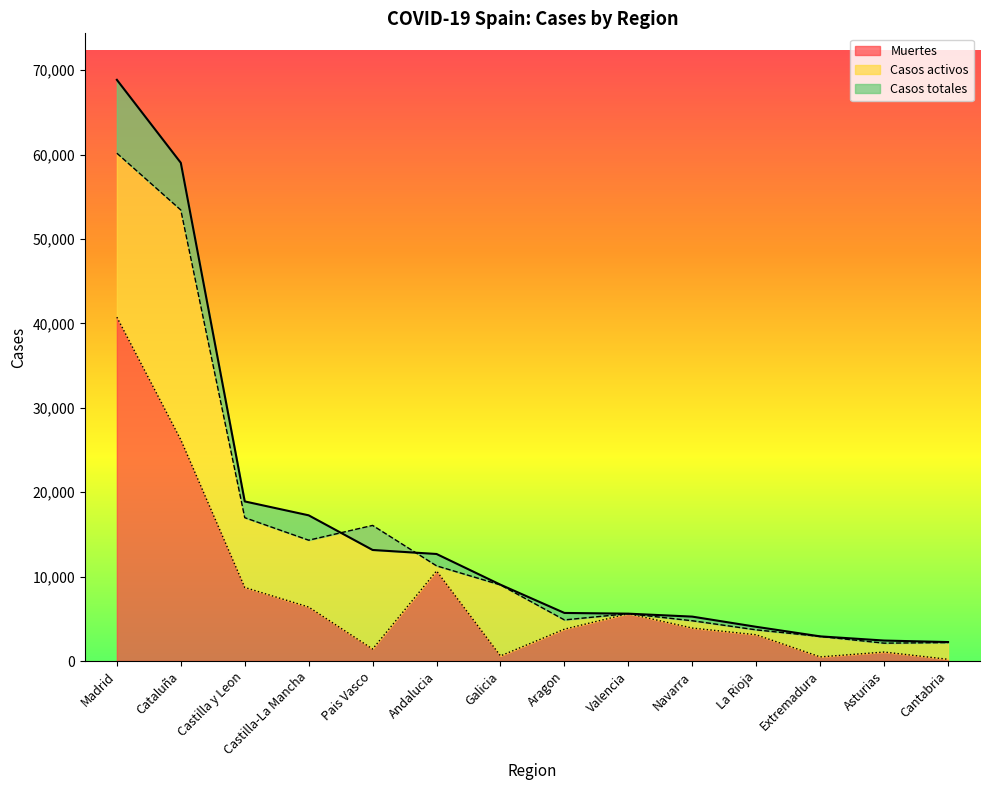

The Muertes series shows 1801 at Aragon. True or false?

False